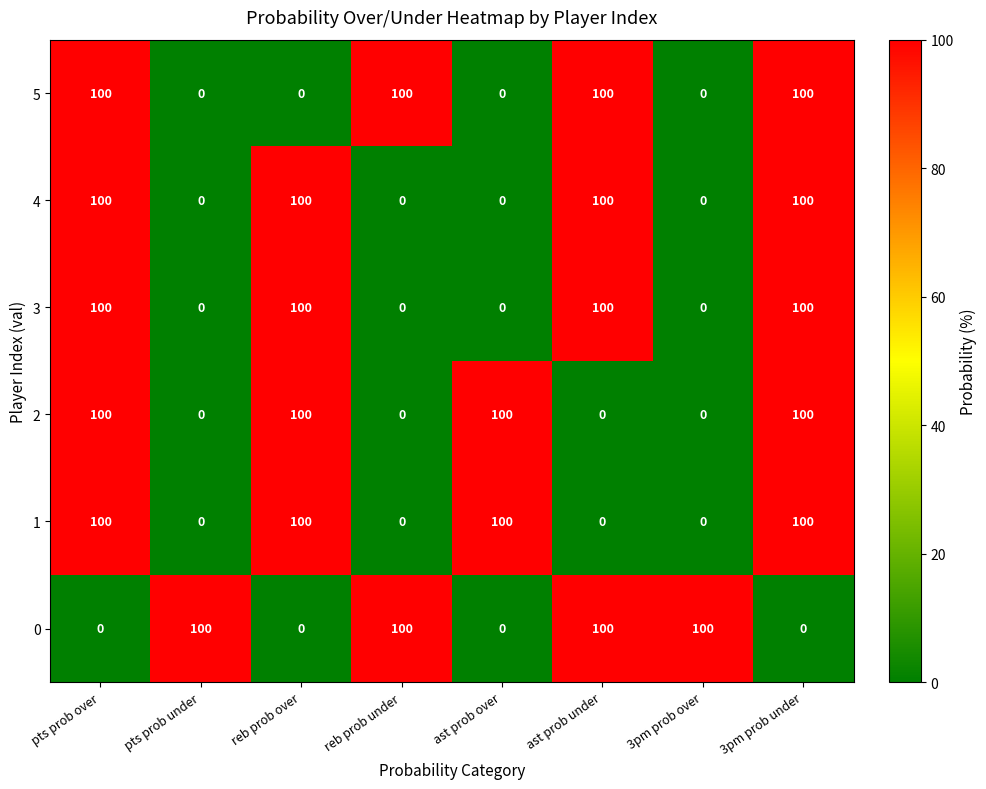

What is the total value across all series at reb prob over?

400